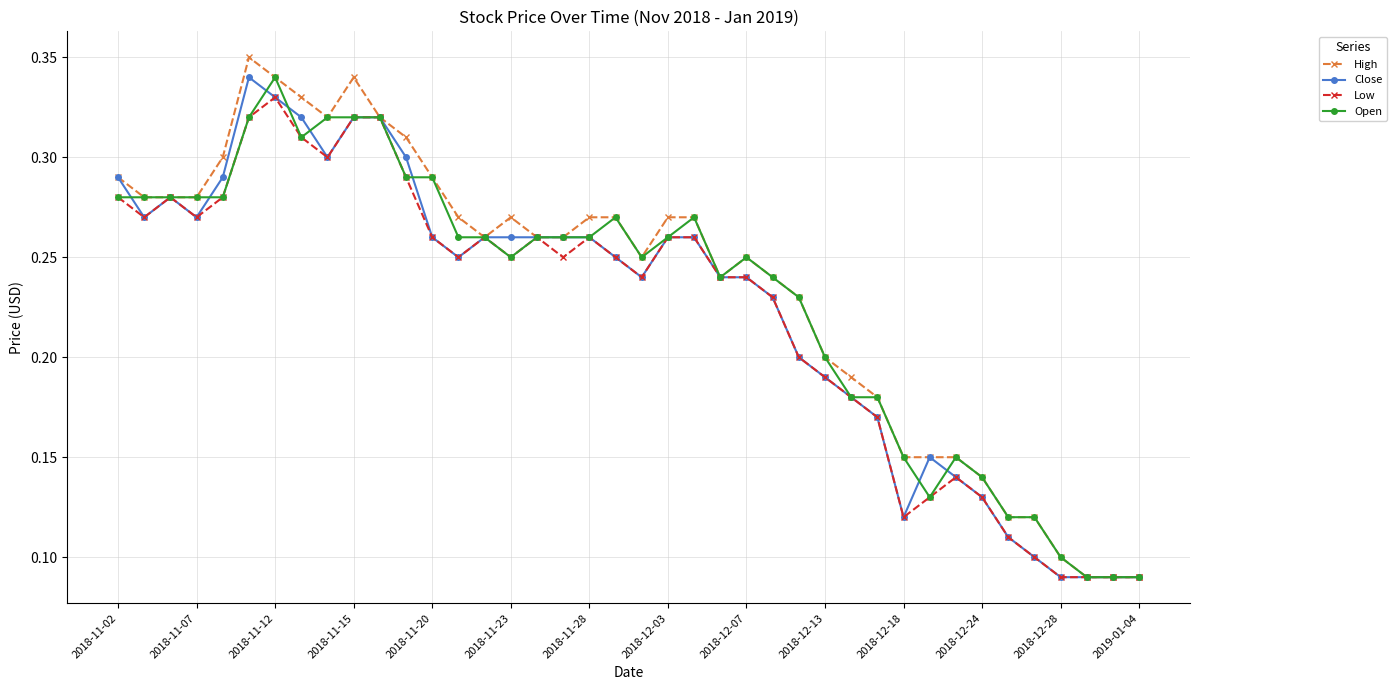

Count the Low values in the range 0 to 1.

40